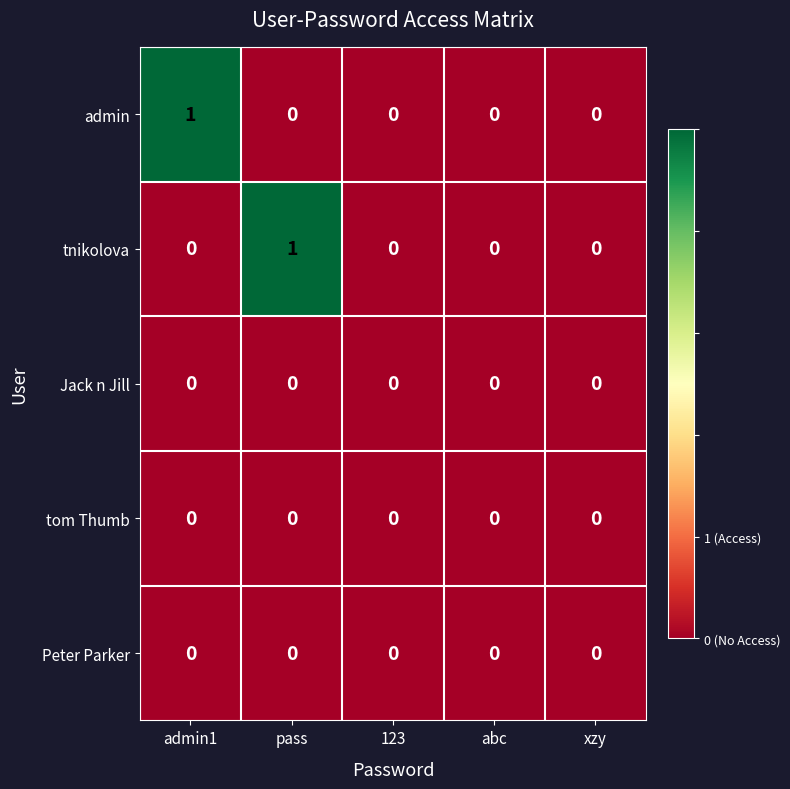

Count the tnikolova values in the range 0 to 1.

5